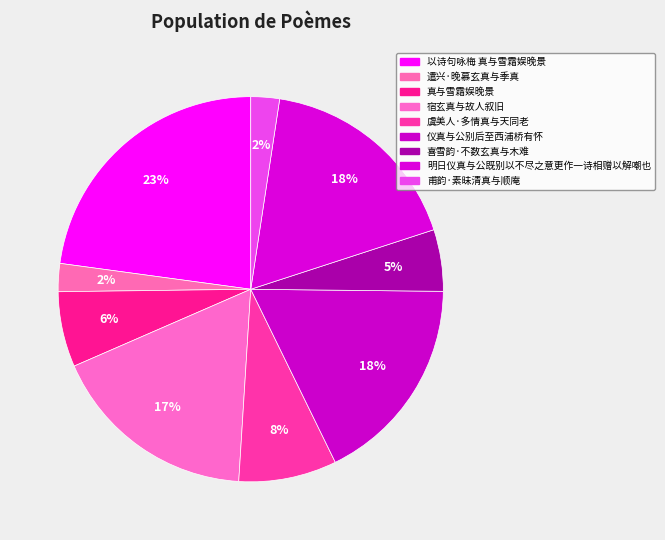

To the nearest percent, what is the combined percentage of 仪真与公别后至西浦桥有怀 and 喜雪韵·不数玄真与木难?

23%